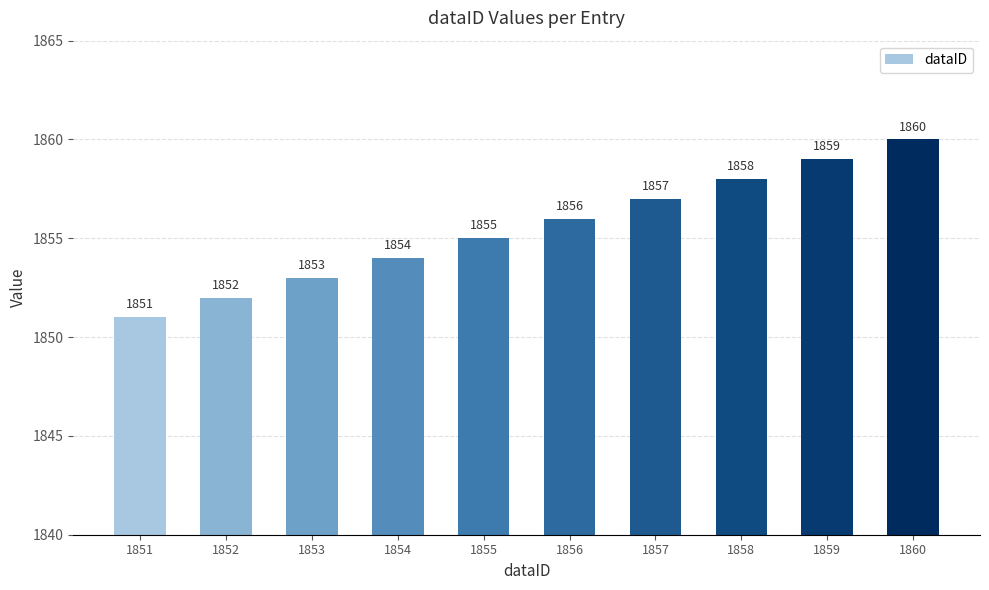

Are the bars horizontal?

No